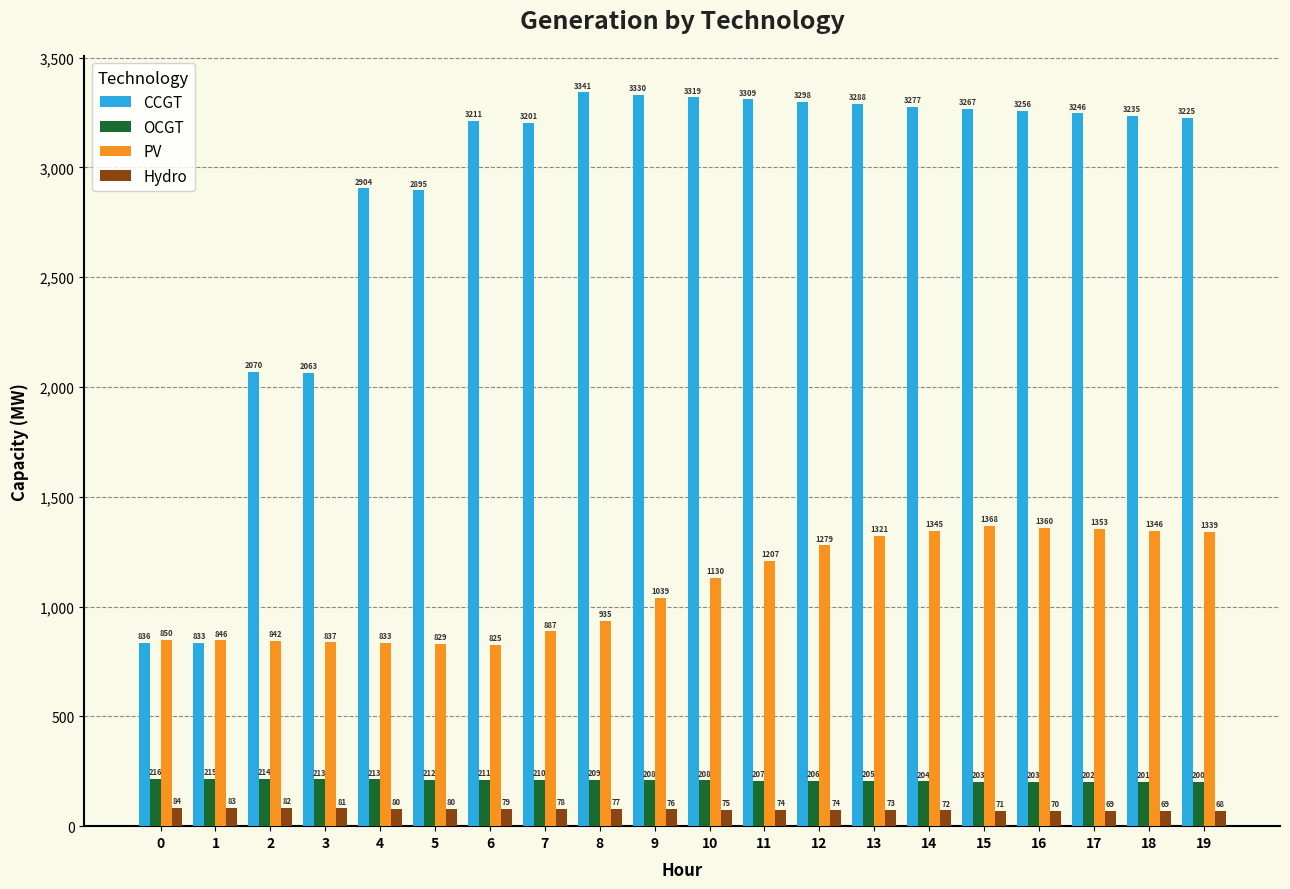

How many series are shown in this chart?

4